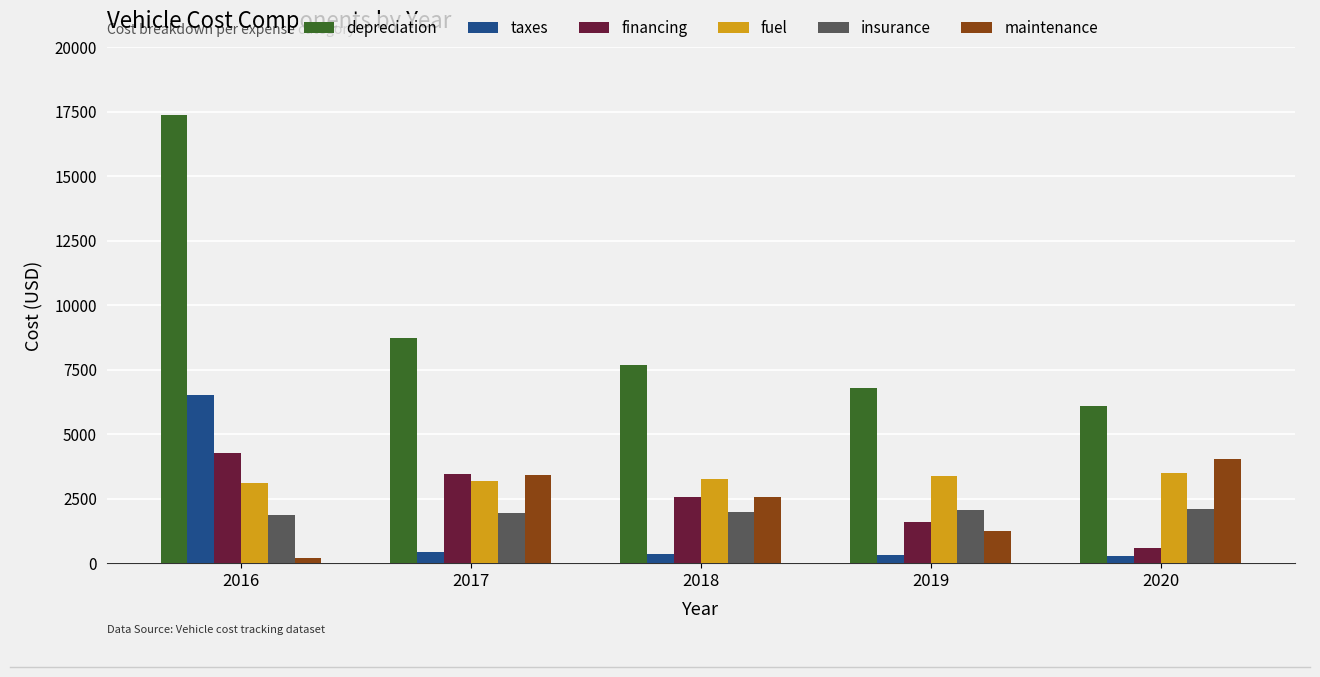

Are the bars horizontal?

No